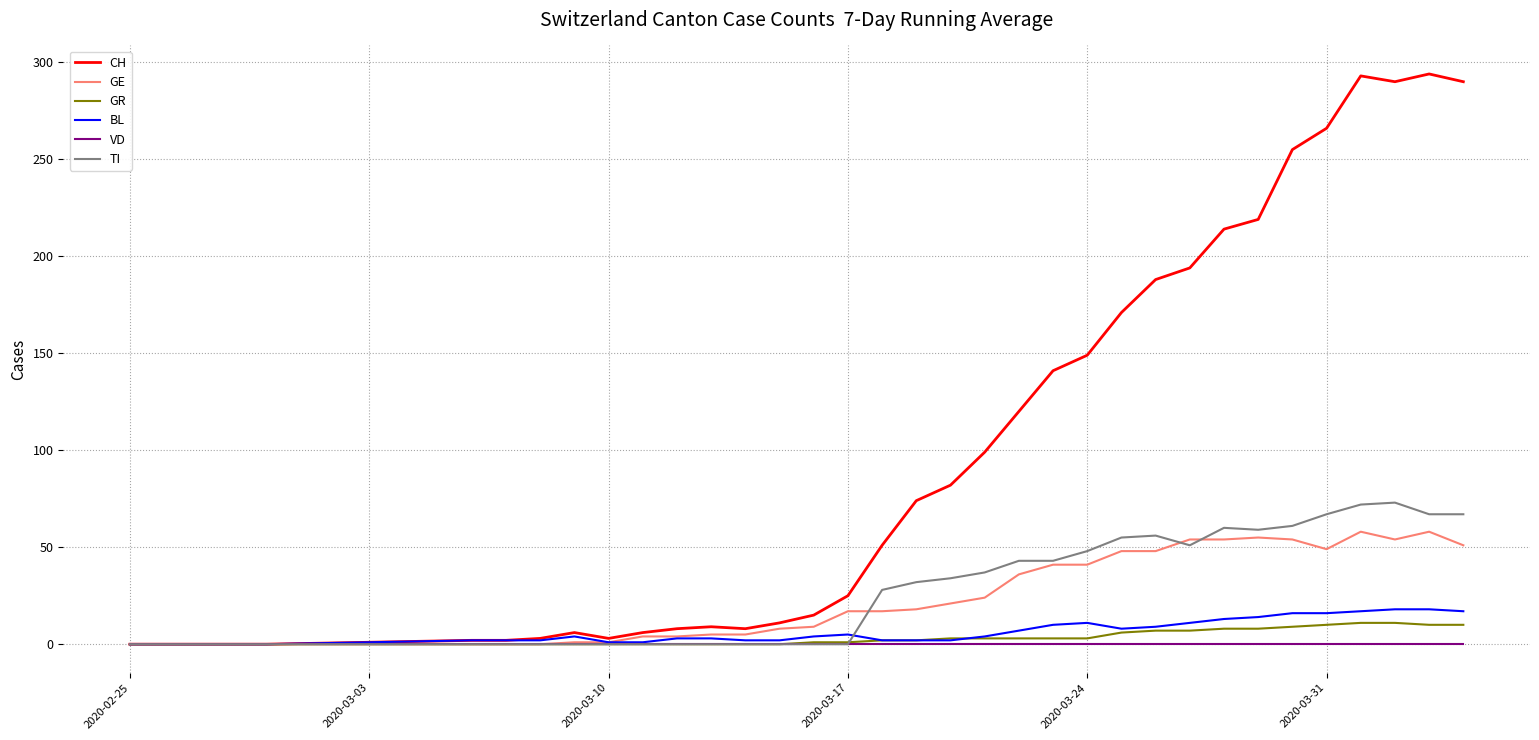

What is the average value of the GE series?

24